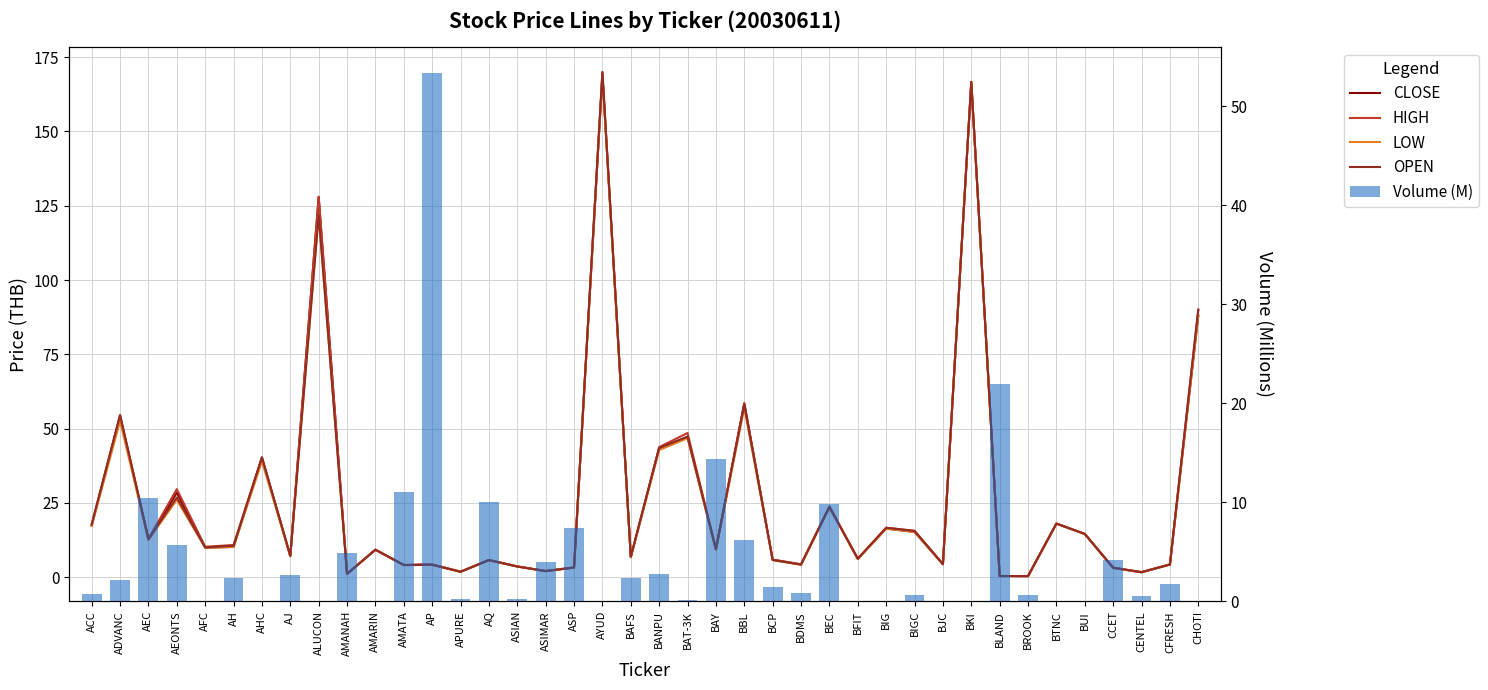

What is the total value across all series at BCP?

24.6